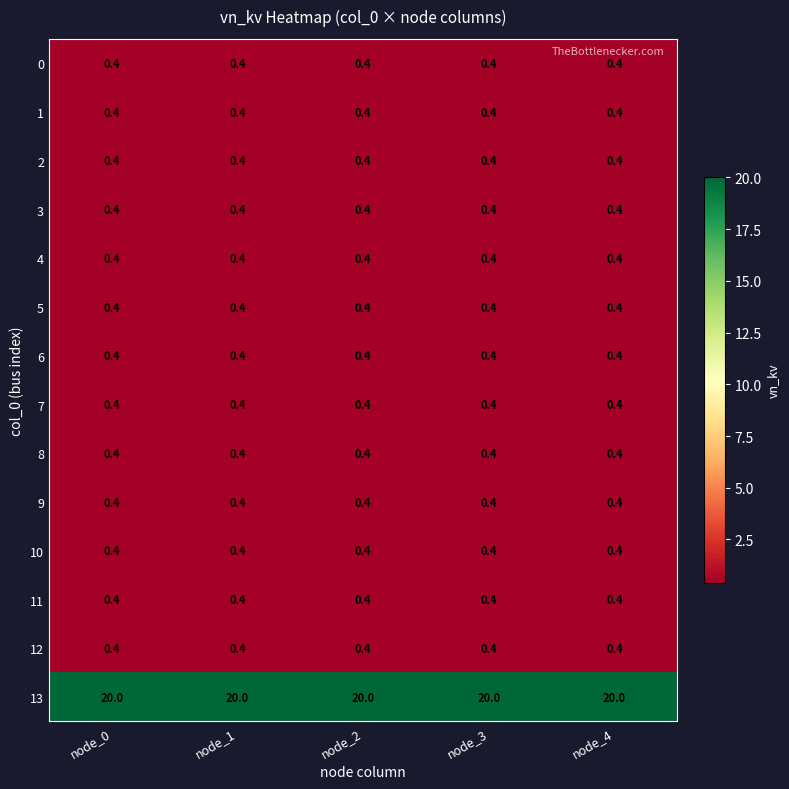

What is the spread (max minus min) of values at node_1?

19.6